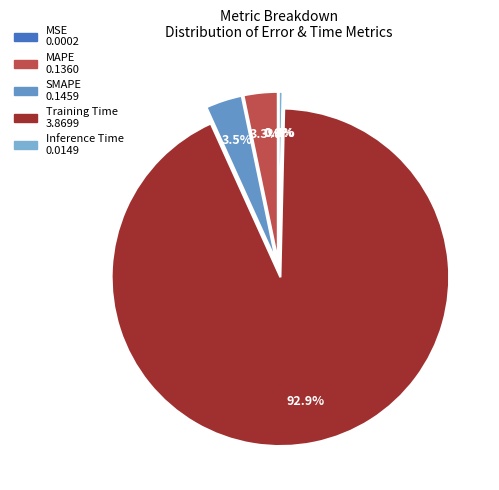

How many slices are in this pie chart?

5